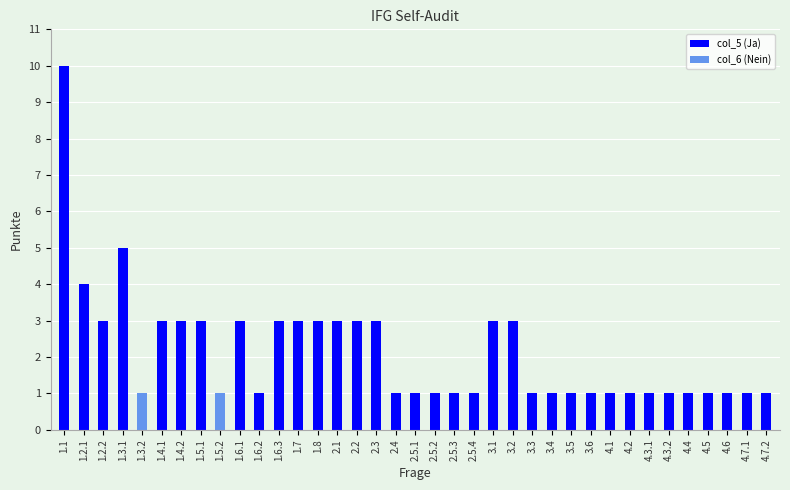

At which category is the sum across all series the highest?

1.1